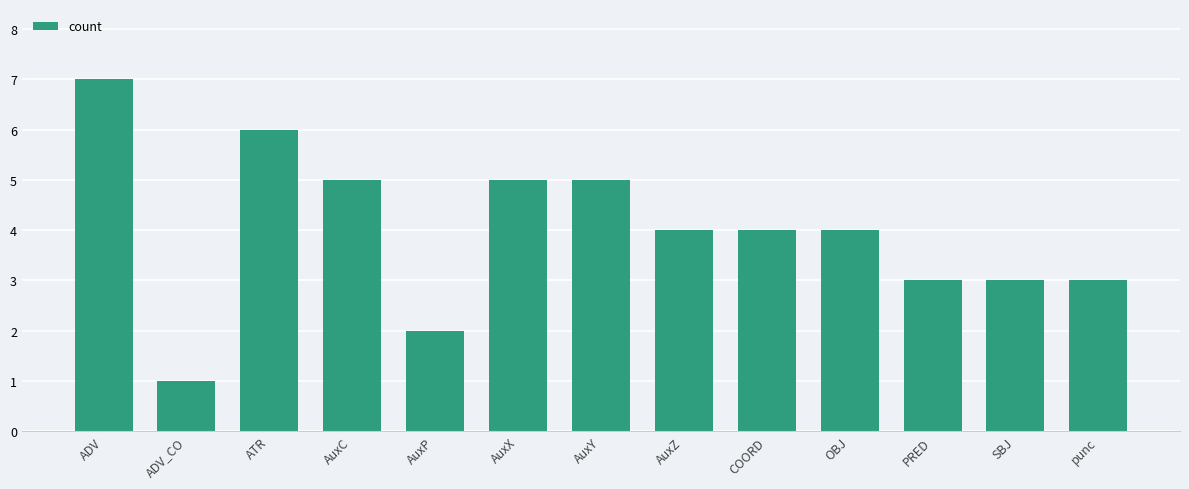

What is the average value?

4